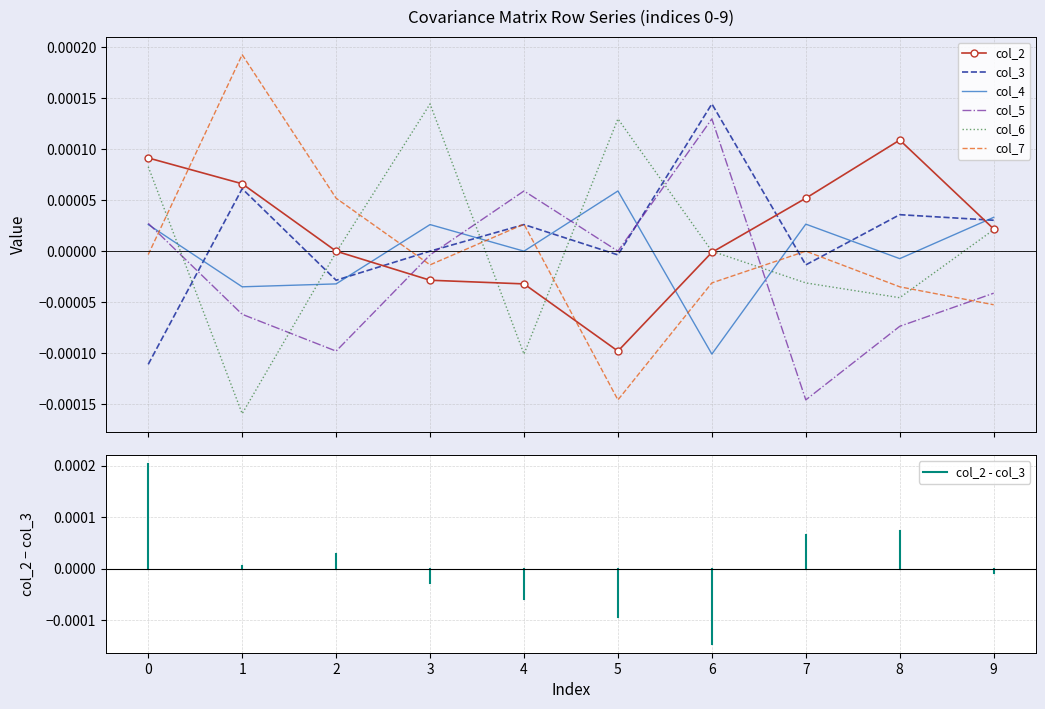

Which series has the largest range (max minus min)?

col_7